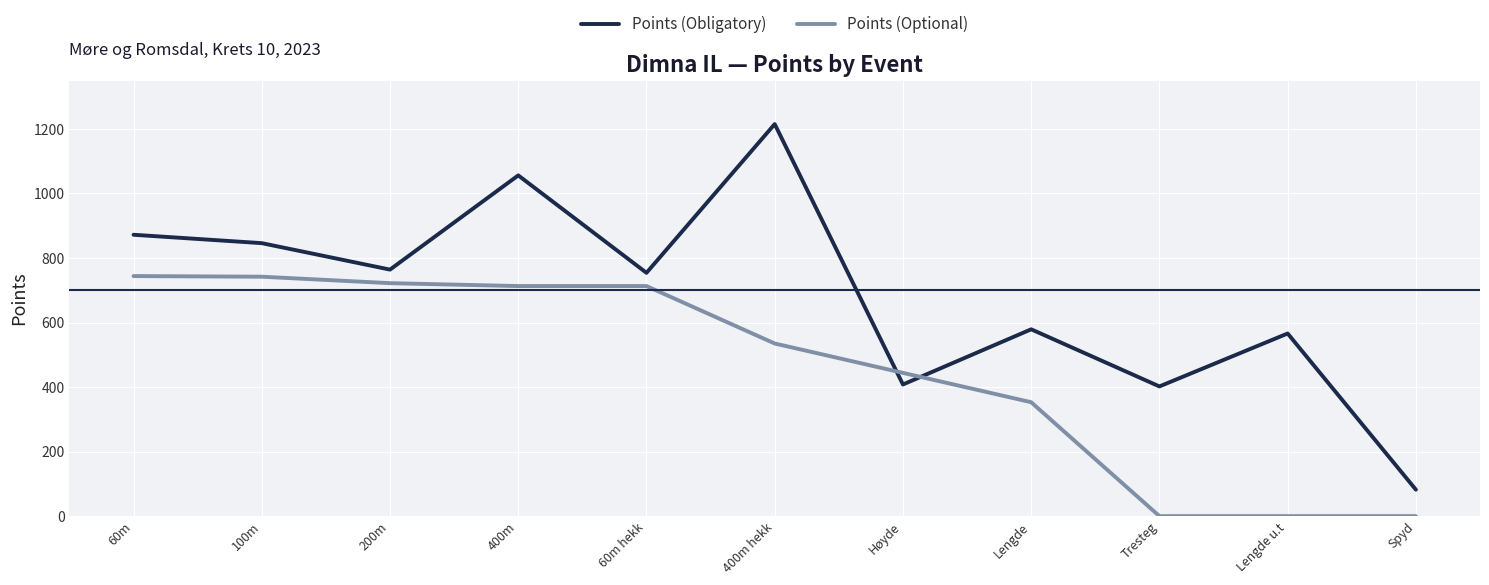

Rank the series by their maximum value, from lowest to highest.

Points (Optional), Points (Obligatory)